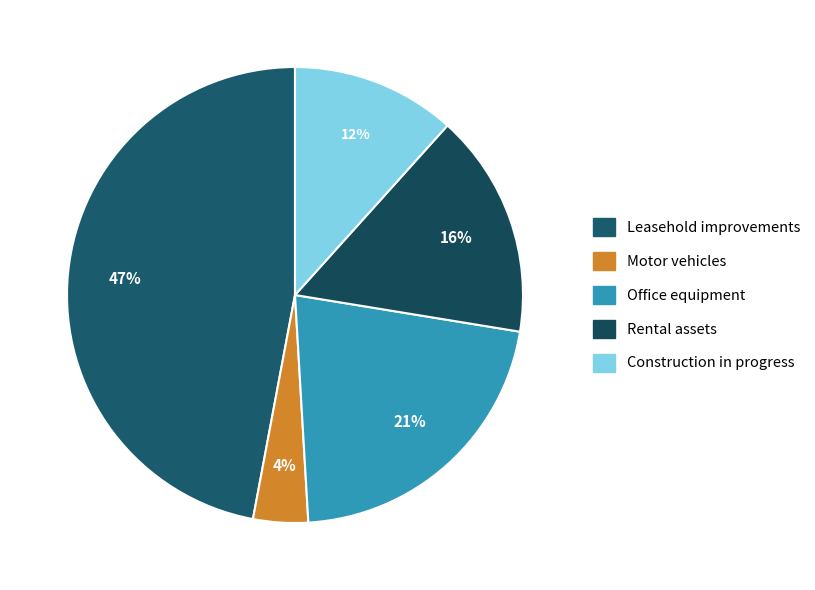

Is the sum of Leasehold improvements and Rental assets greater than half?

Yes